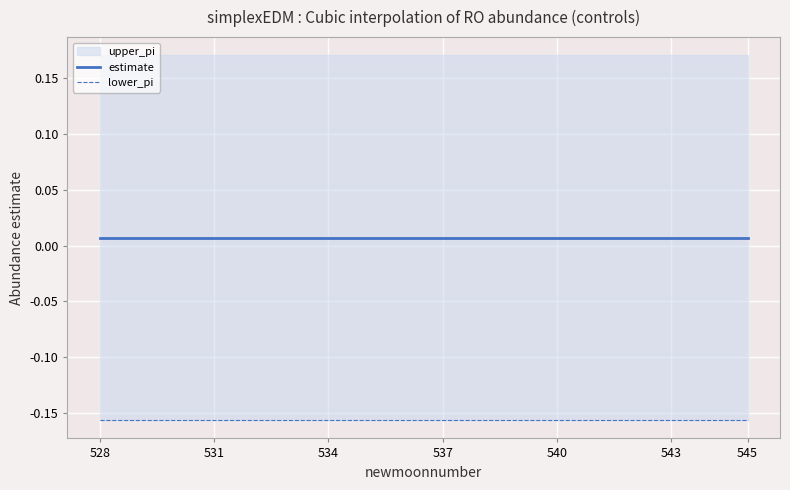

True or false: lower_pi has more than 2 points higher than both neighbors.

False